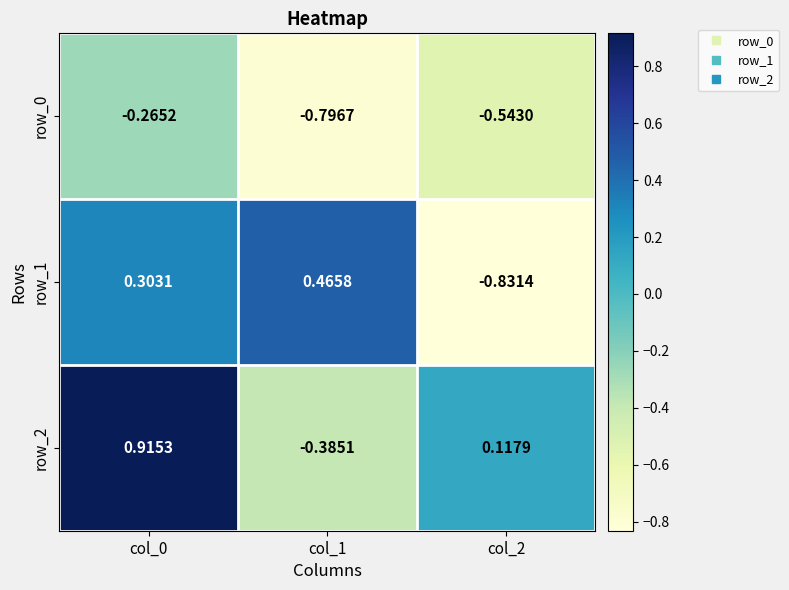

At which category is the sum across all series the highest?

col_0